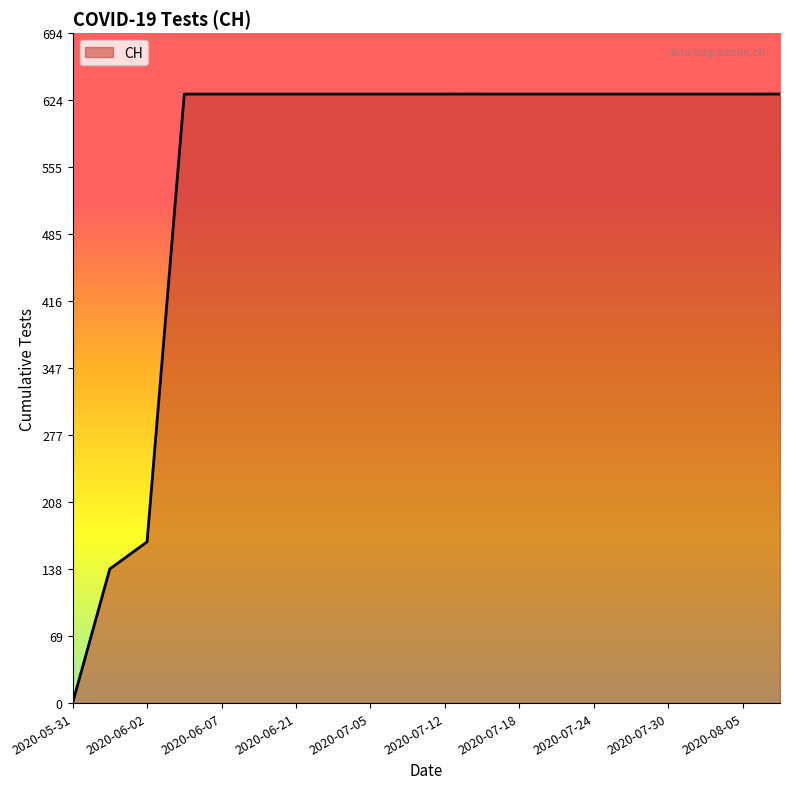

What is the difference between the maximum and minimum values?

631